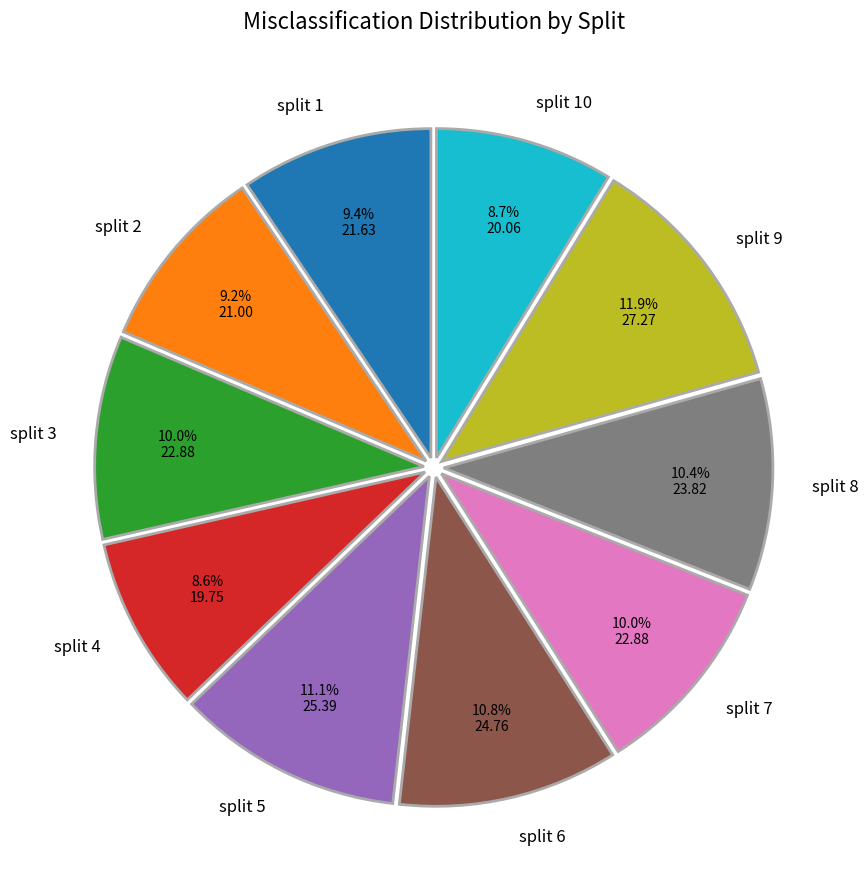

Which category has the biggest portion of the pie?

split 9